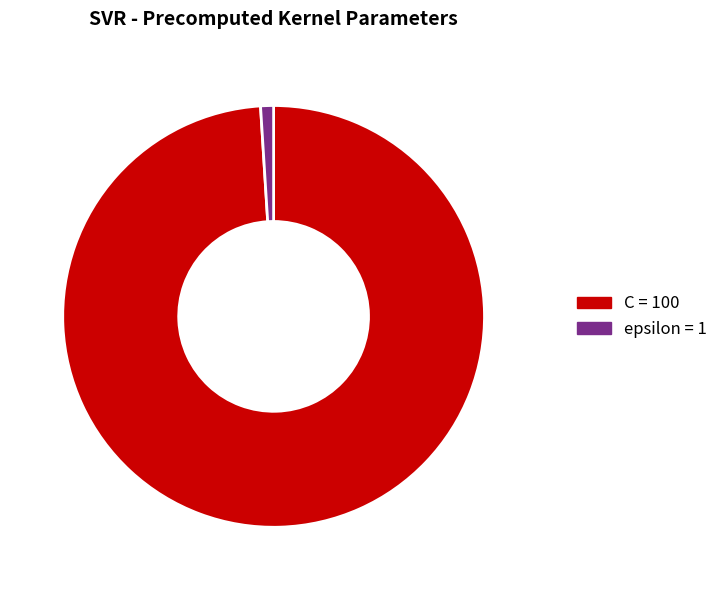

Which has a higher value, epsilon or C?

C